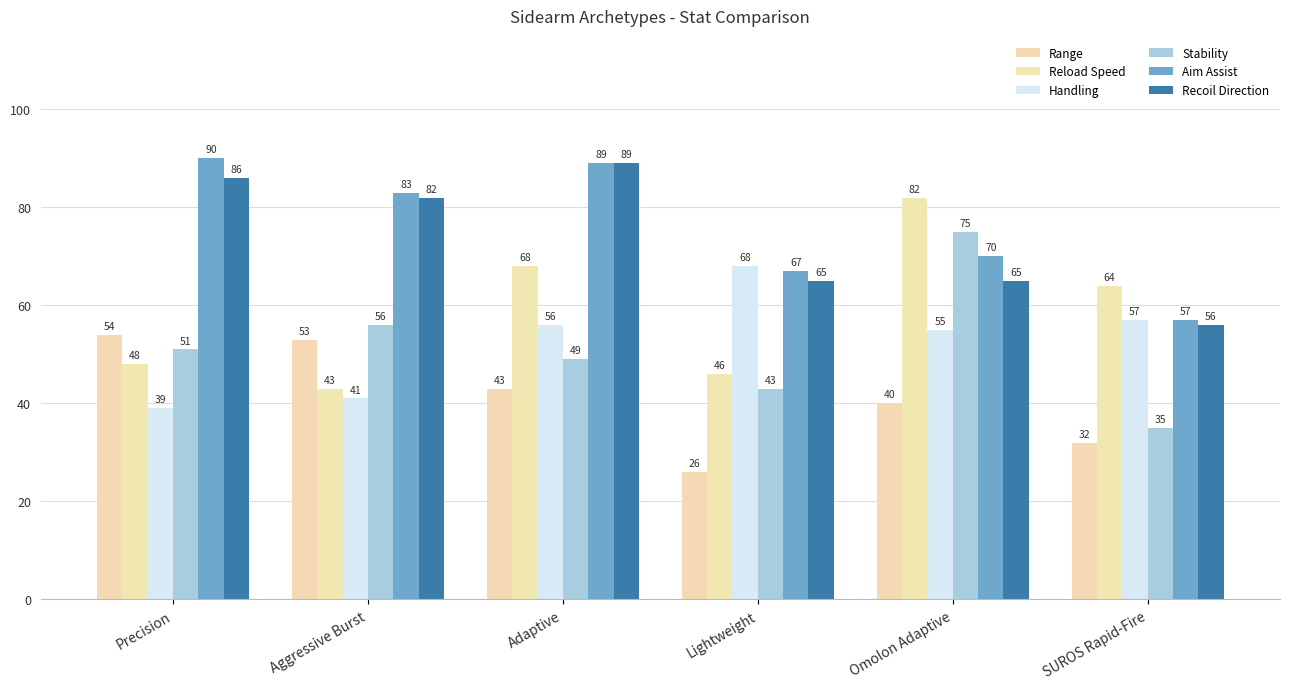

The value of Stability at Aggressive Burst is 56. True or false?

True